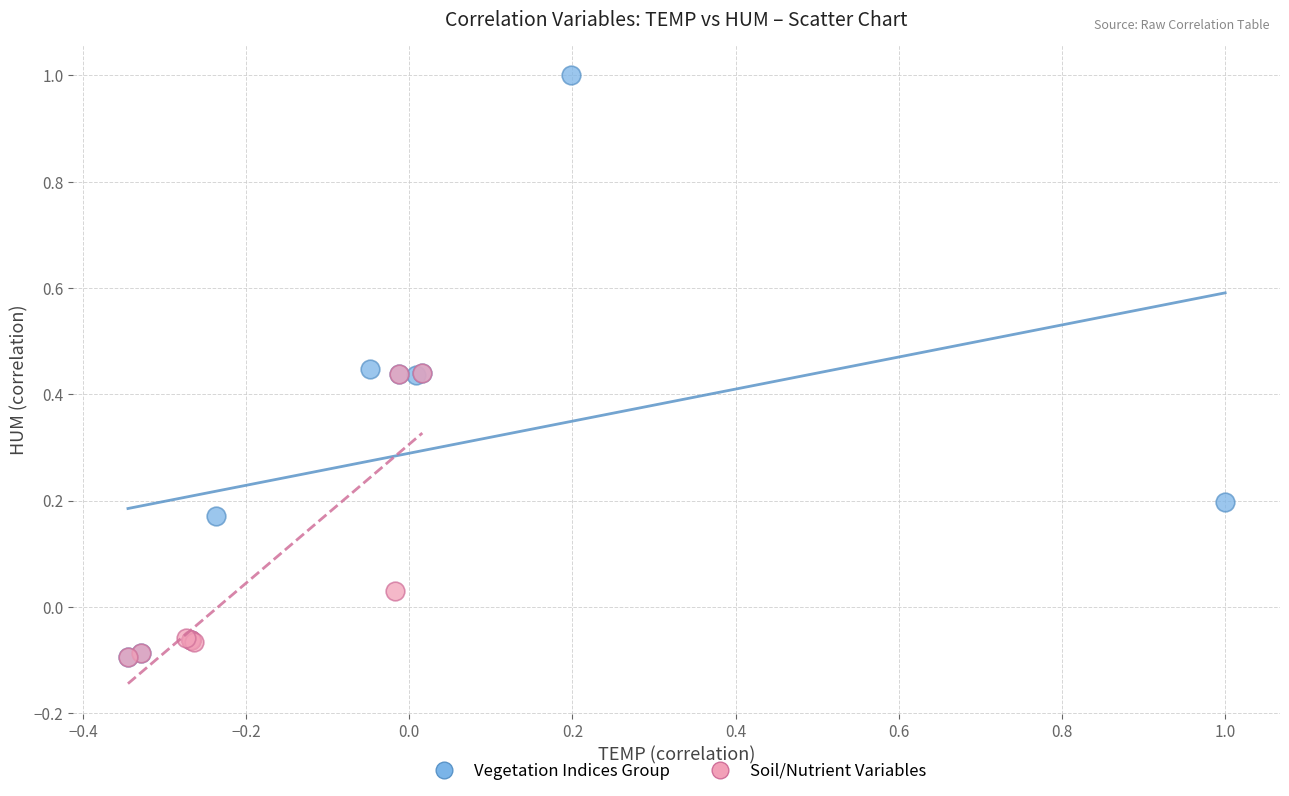

Which series reaches the maximum Y coordinate?

Vegetation Indices Group